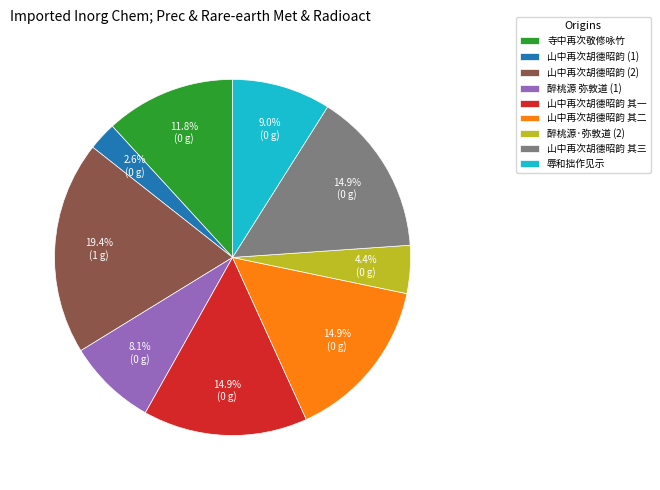

Combined, what portion of the pie is 山中再次胡德昭韵 其一 and 醉桃源·弥敦道 (2)?

19.3%